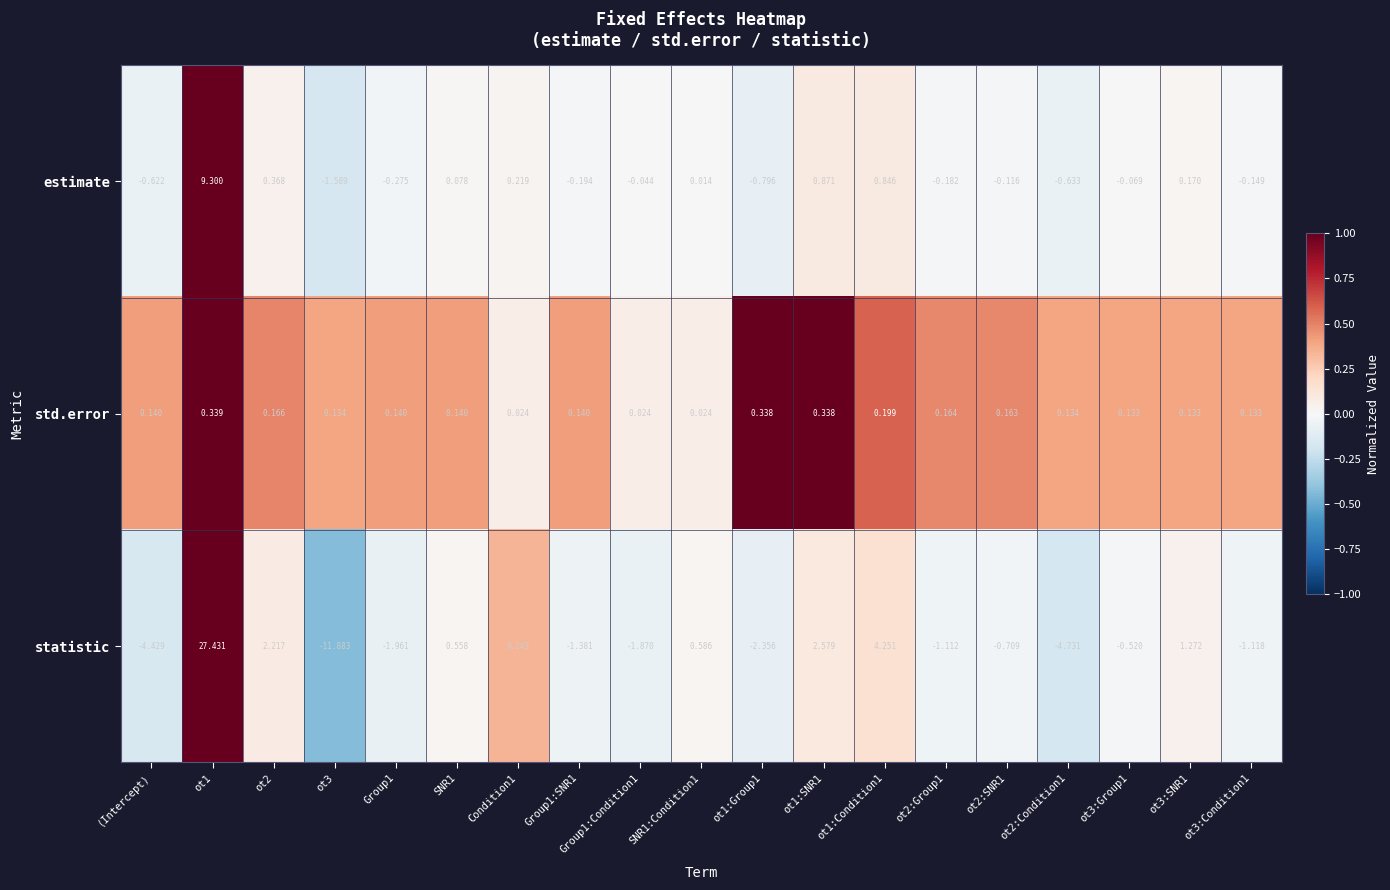

Rank the series by their maximum value, from lowest to highest.

std.error, estimate, statistic